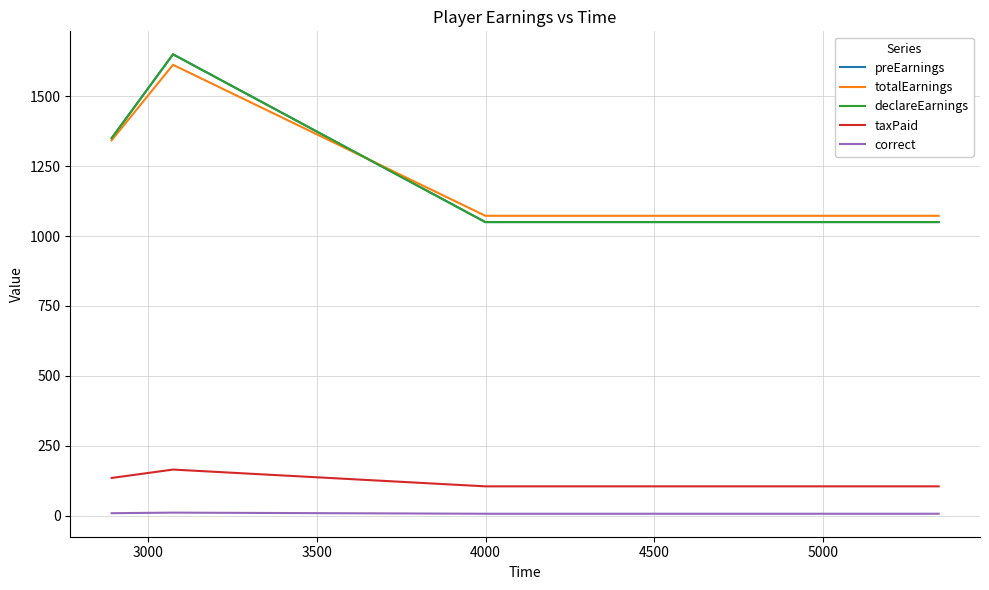

Does the chart have visible grid lines?

Yes